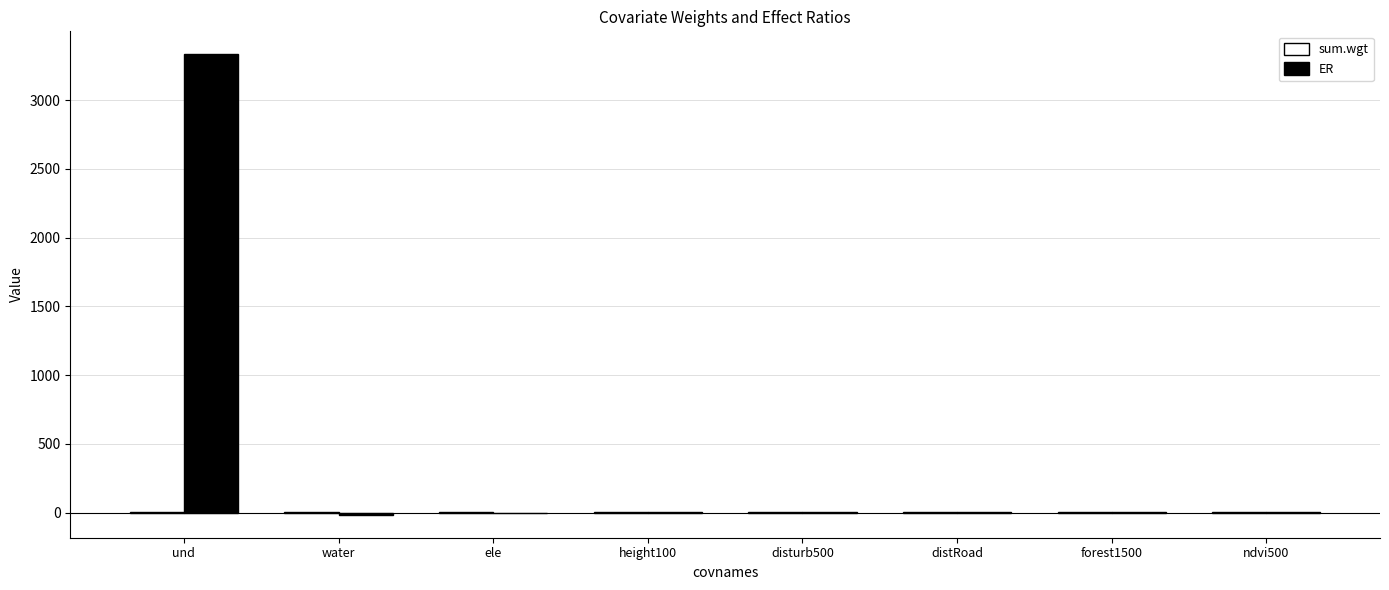

What is the sum of all ER values?

3321.9